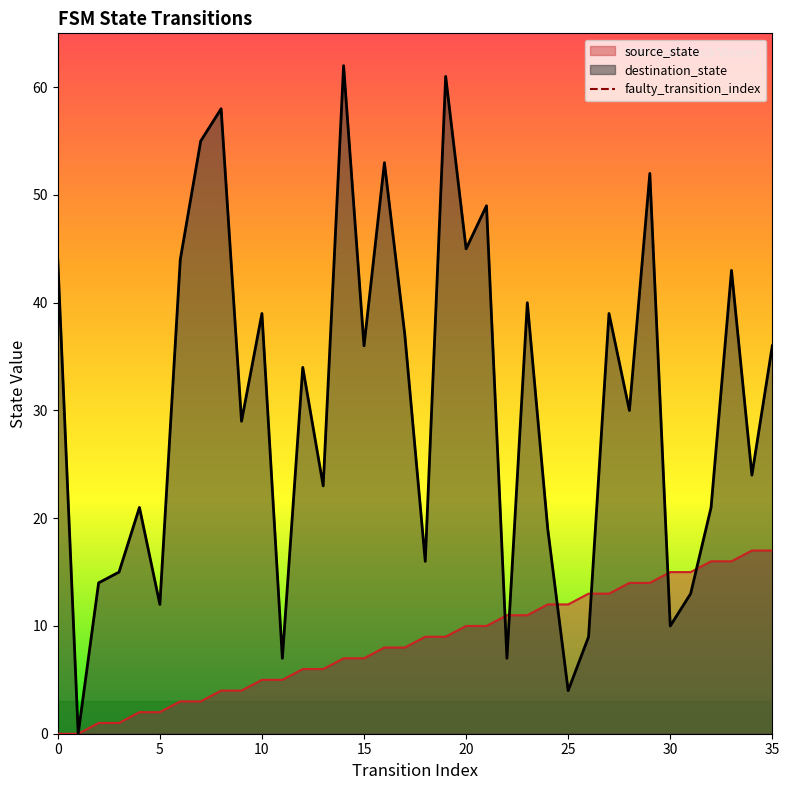

What is the maximum value for source_state?

17